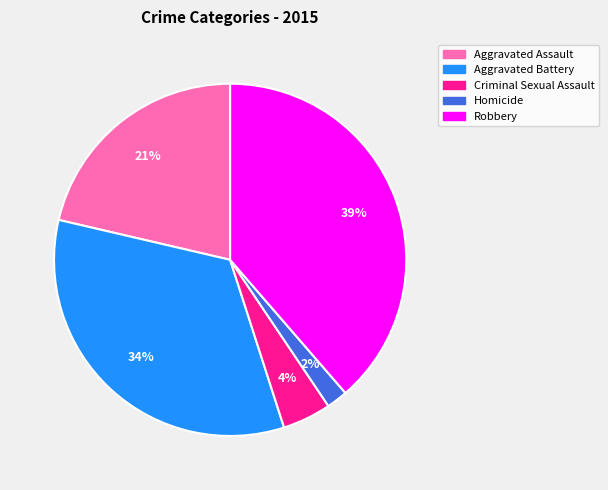

Approximately how many times larger is the value at Aggravated Assault compared to Aggravated Battery?

0.6